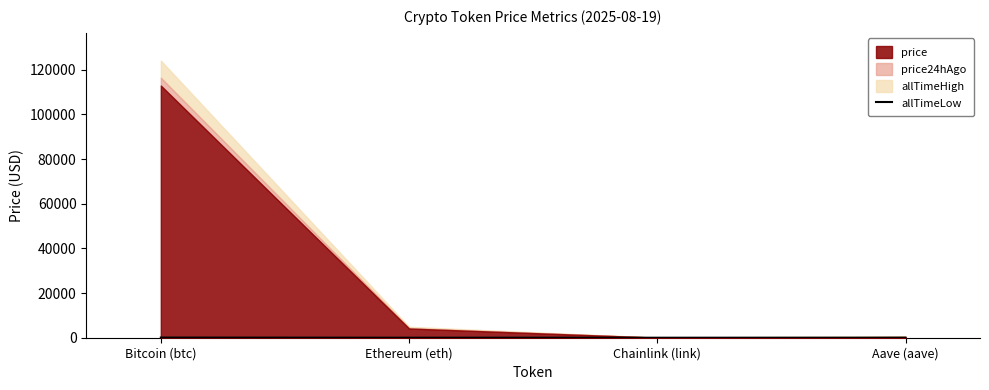

At which category does the data reach its first local valley?

Chainlink (link)